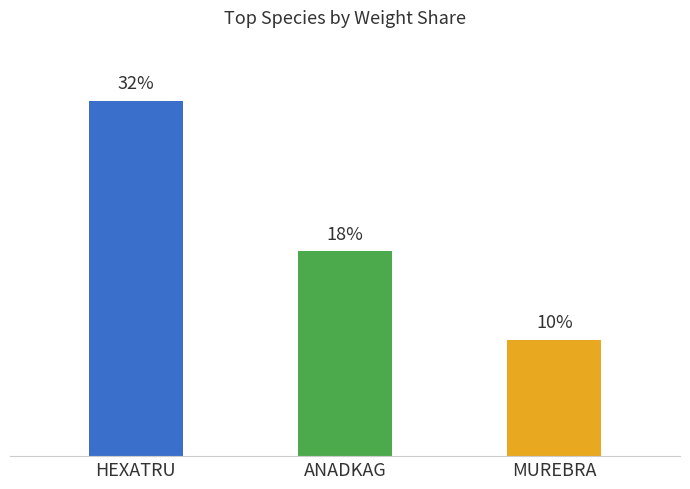

List the labels in order of value, largest first.

HEXATRU, ANADKAG, MUREBRA